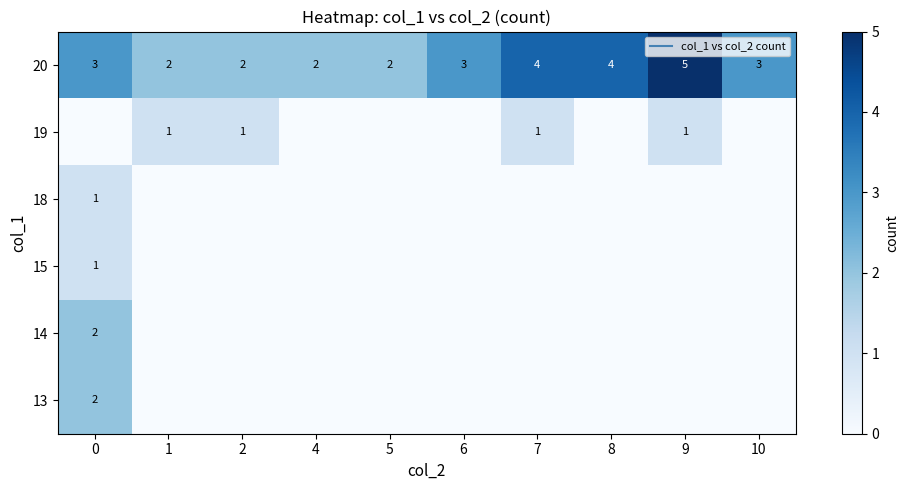

Count the number of categories in the chart.

10